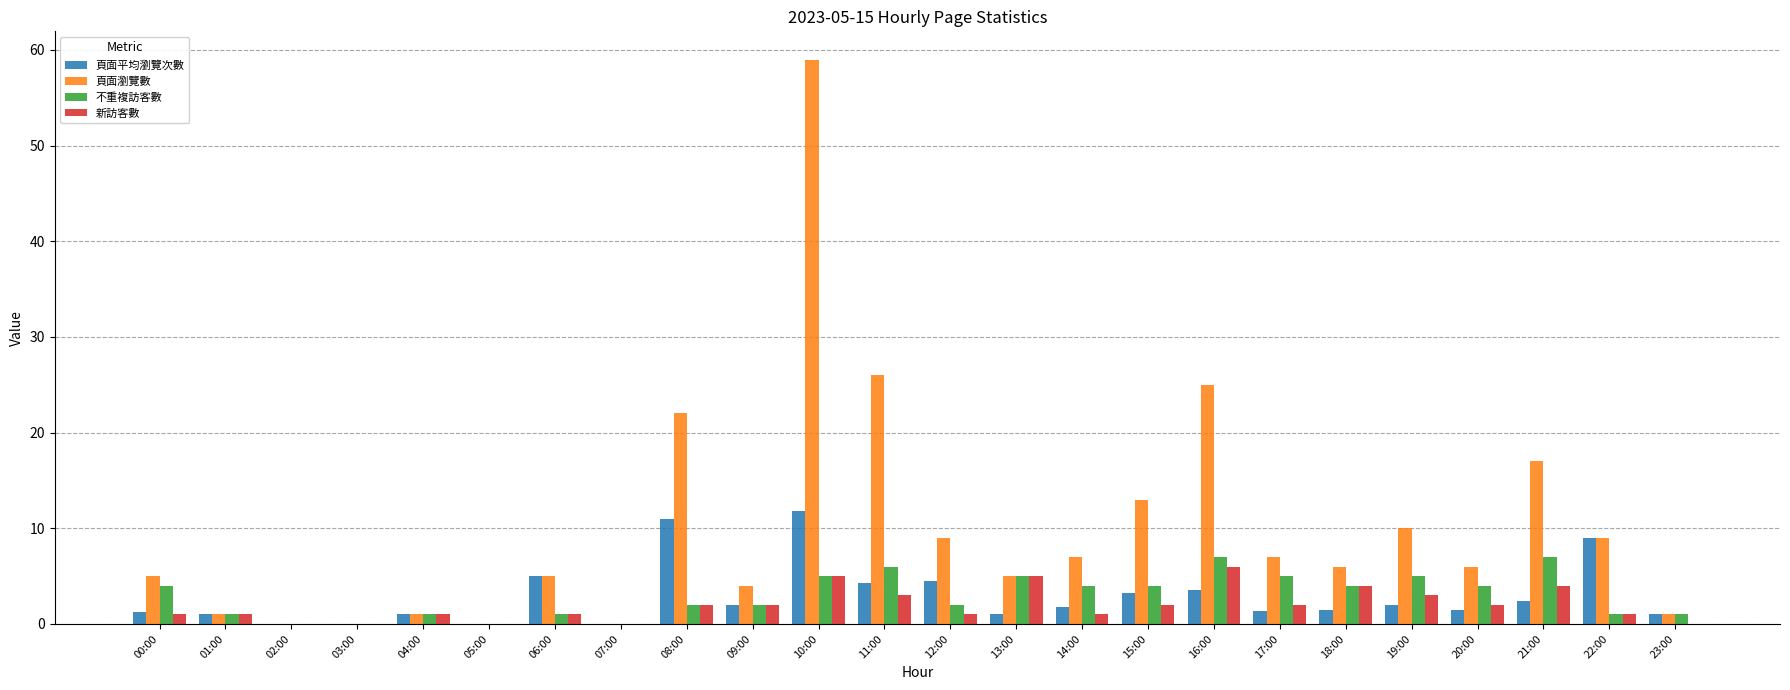

Which label corresponds to the largest value in the chart?

10:00